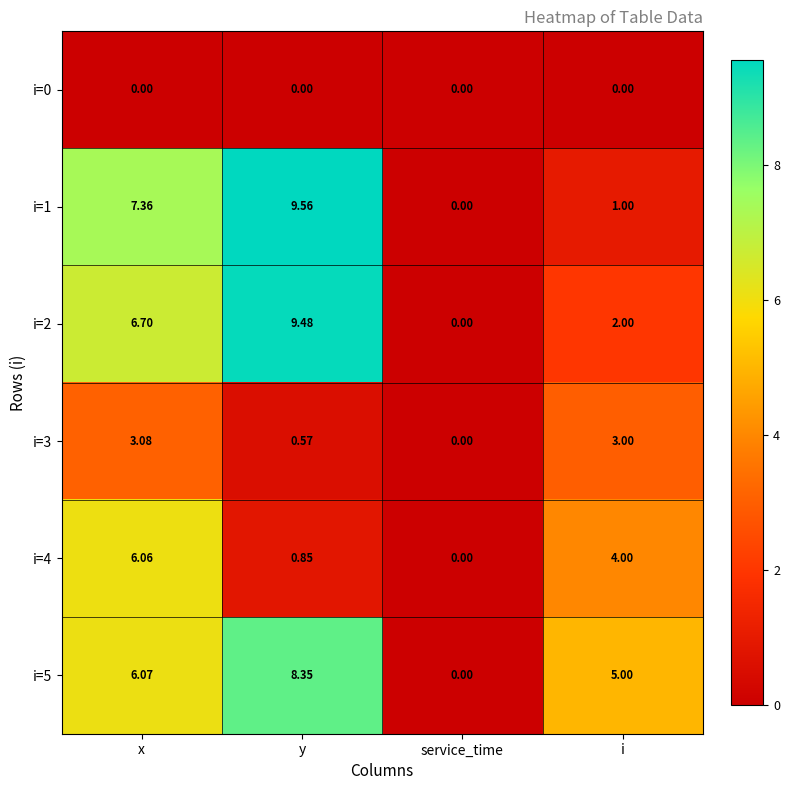

List the labels in order of i=4 value, largest first.

x, i, y, service_time